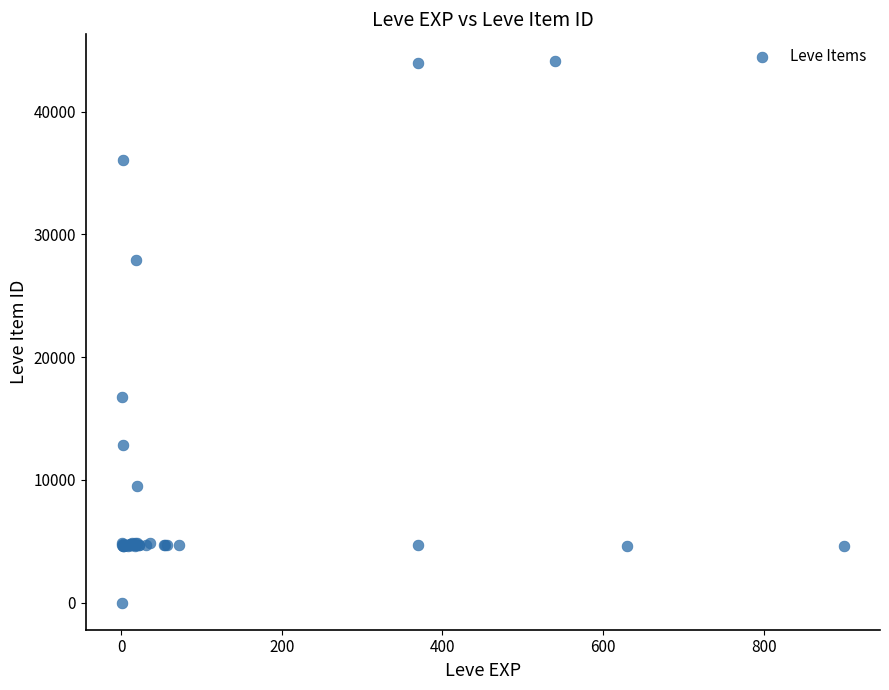

What Y value in the scatter plot is closest to 22050?

16734